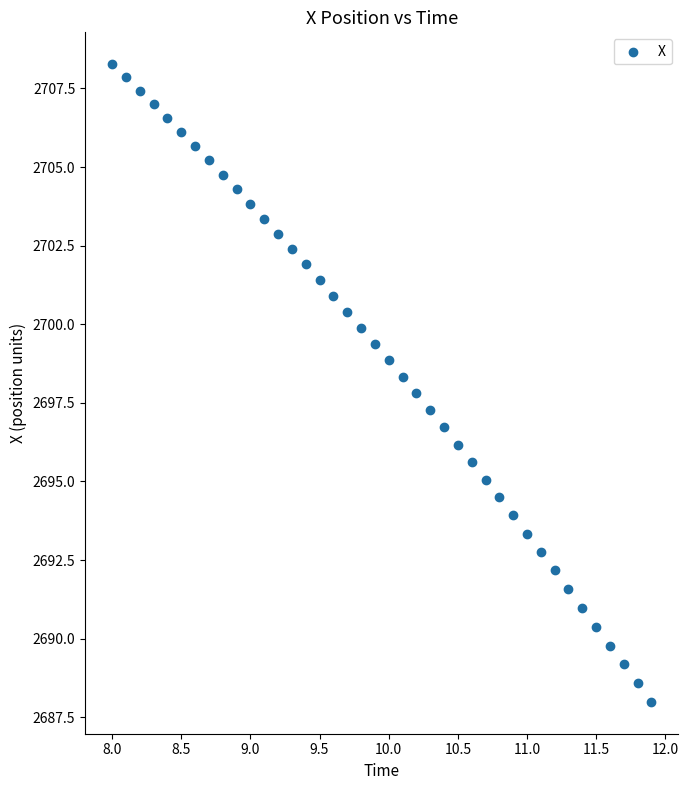

What is the range of X values (max minus min)?

3.9